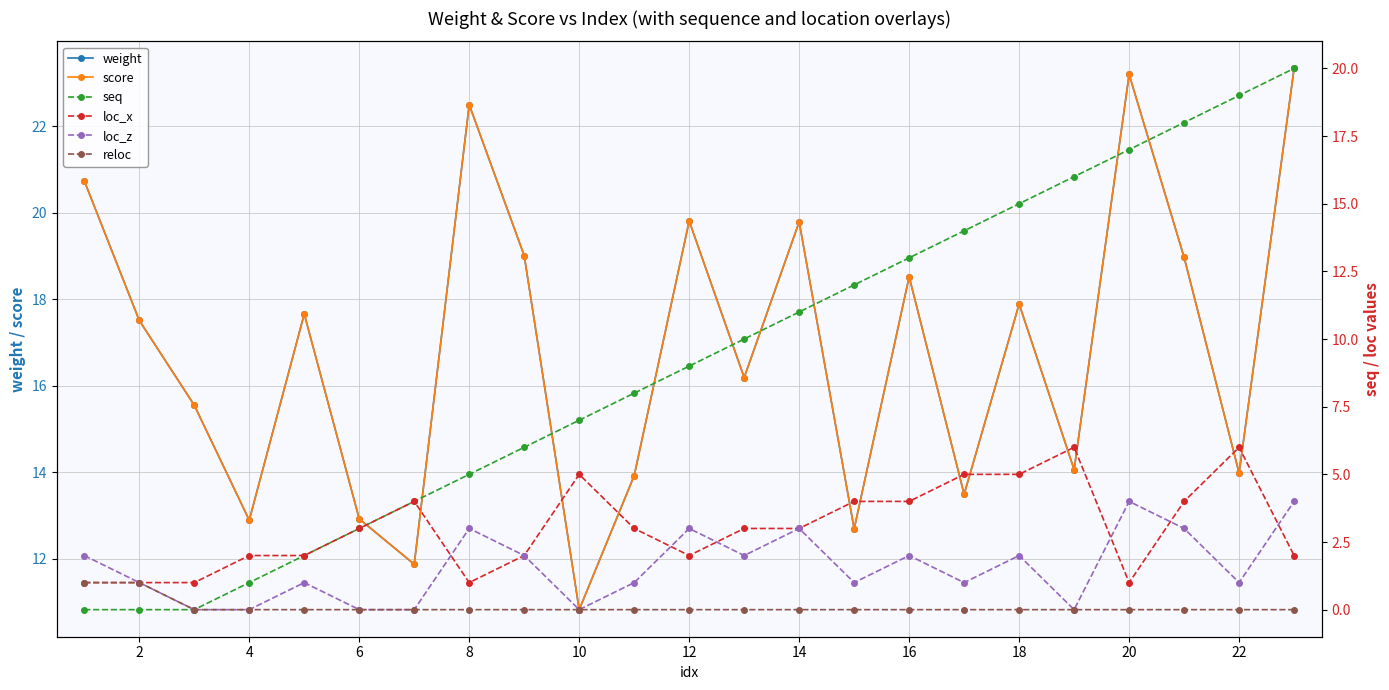

Which series has the widest spread of values?

seq